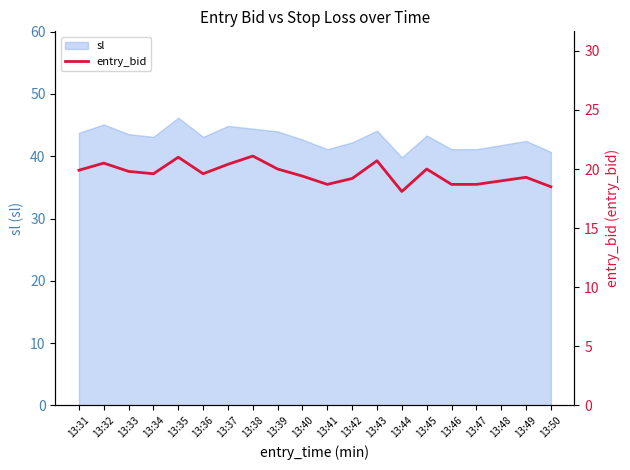

Is it true that sl equals 54.4 at 13:47?

False